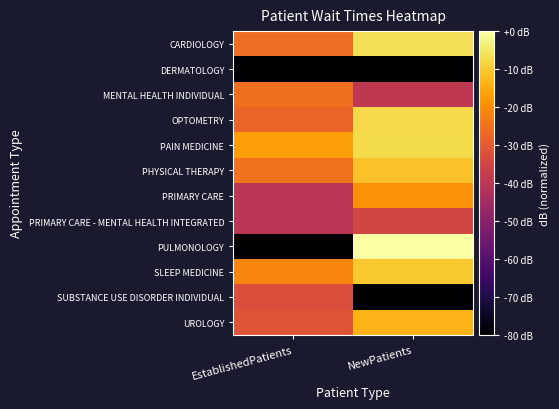

Between EstablishedPatients and NewPatients, which series saw the biggest shift?

PULMONOLOGY